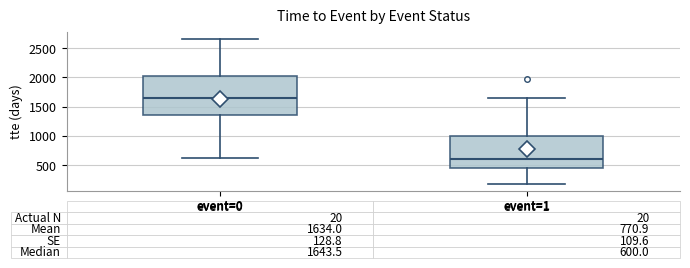

Which box is the tallest, from its lower edge to its upper edge?

event=0